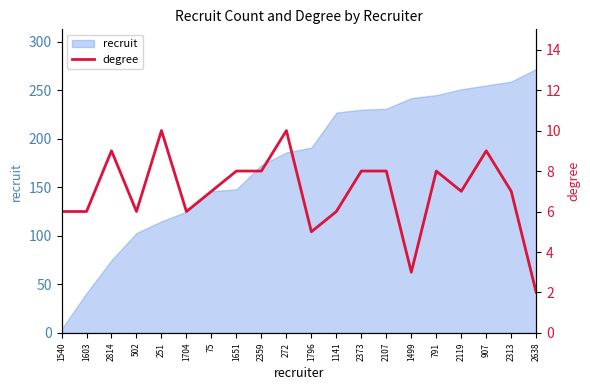

What value does the data have at 1499?

3